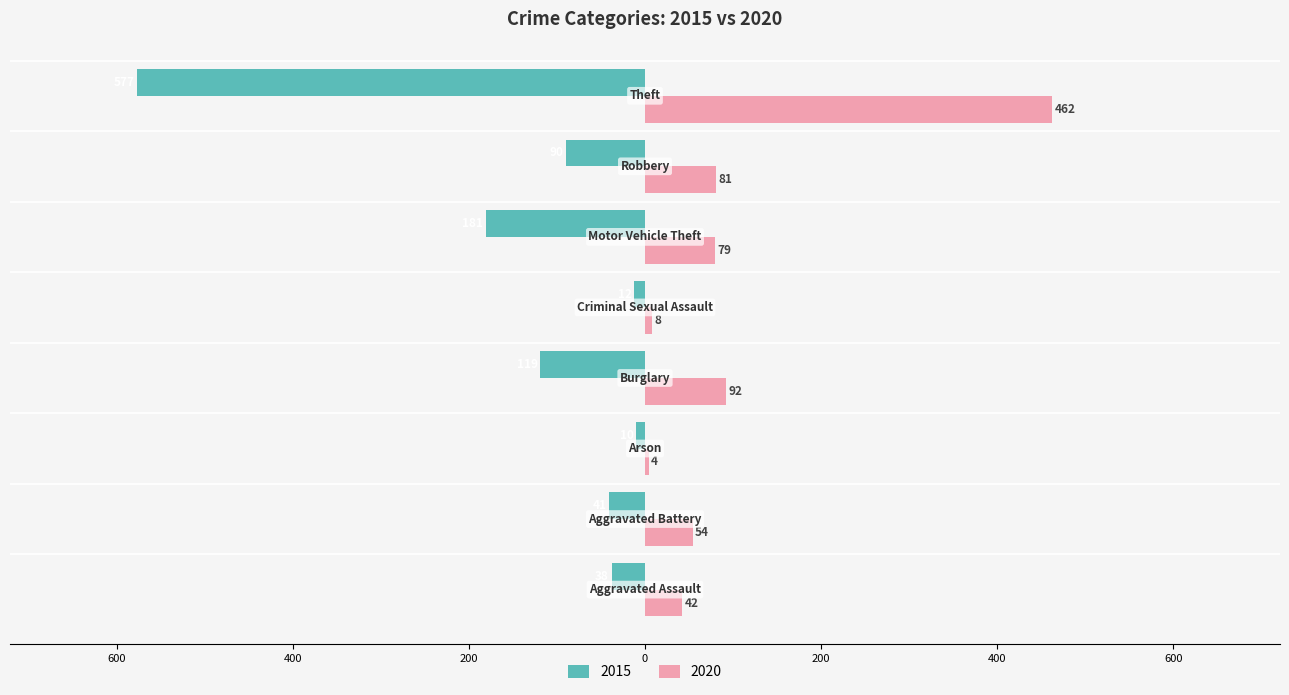

What are all the series names shown in the legend?

2015, 2020